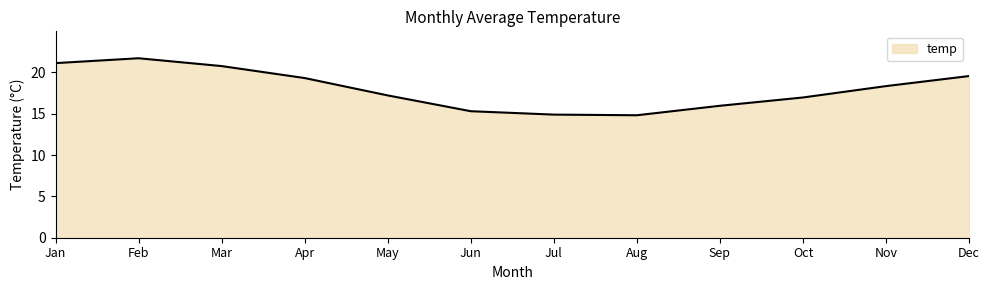

What is the smallest value displayed?

14.8